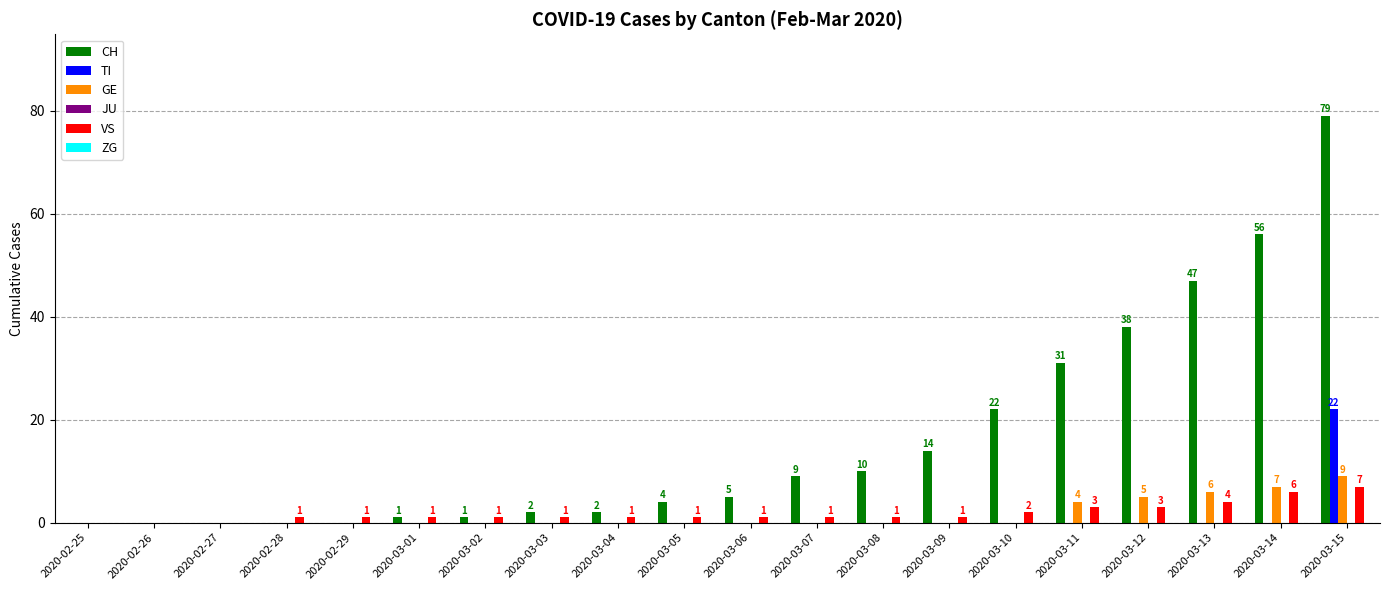

What is the total value across all series at 2020-03-14?

69